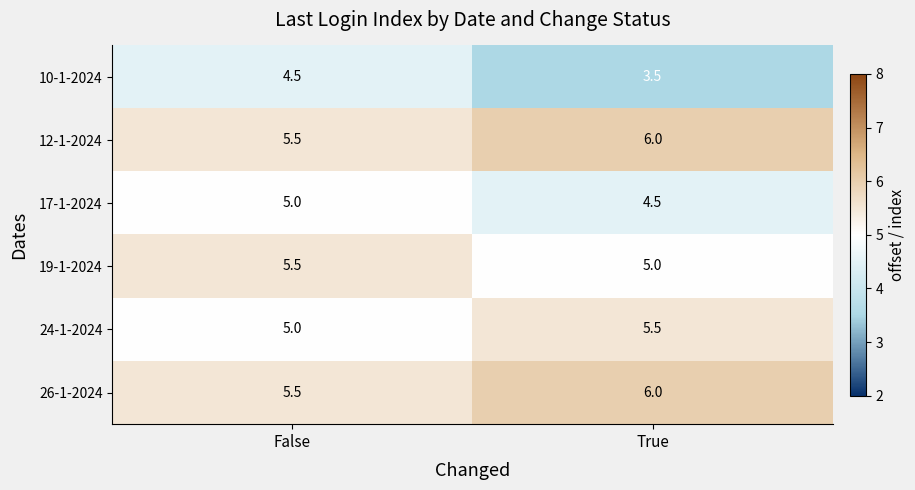

What is the approximate value of 17-1-2024 at True?

4.5